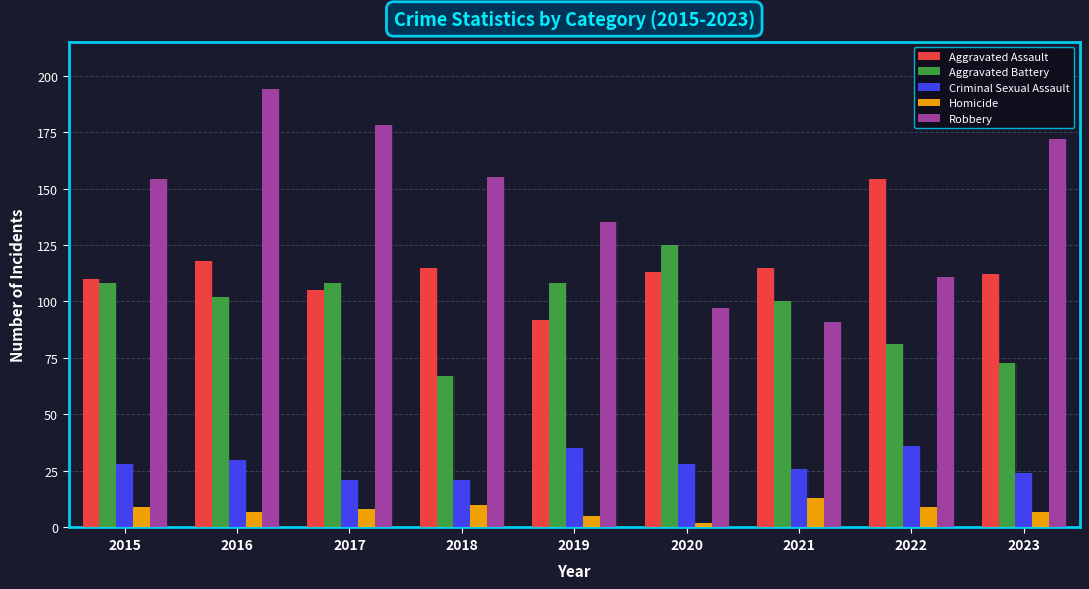

The Homicide series shows 12 at 2023. True or false?

False